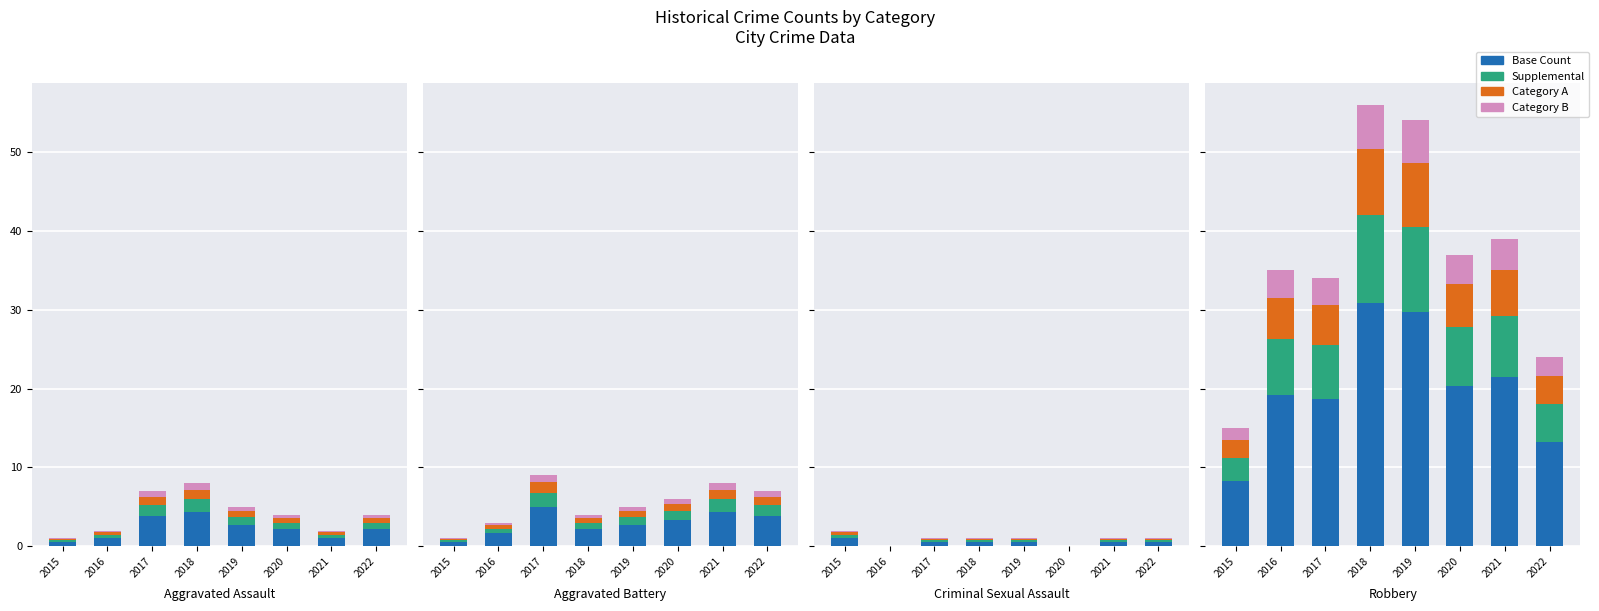

At which label is Supplemental closest to 7?

2016